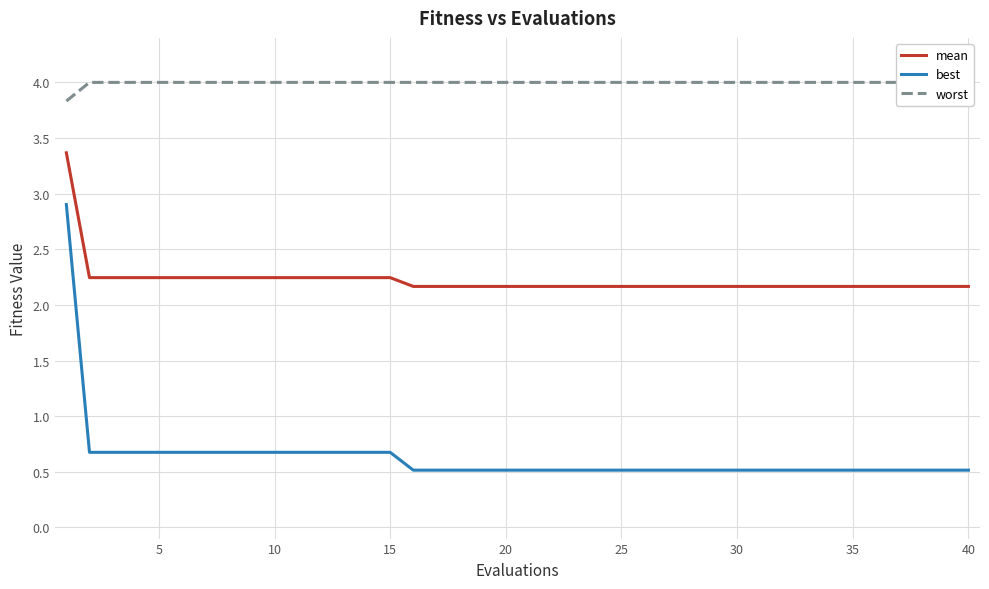

What are all the series names shown in the legend?

mean, best, worst